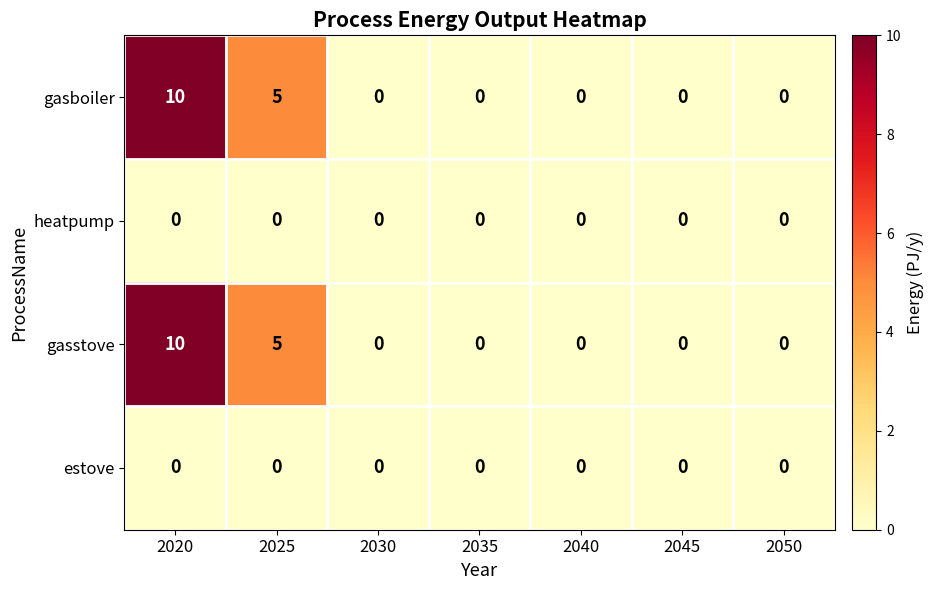

Is it true that gasboiler equals 0 at 2040?

True